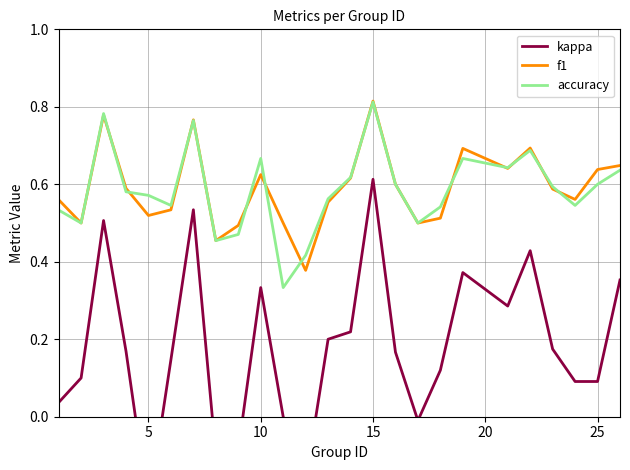

How many values in the kappa series are below 0?

5